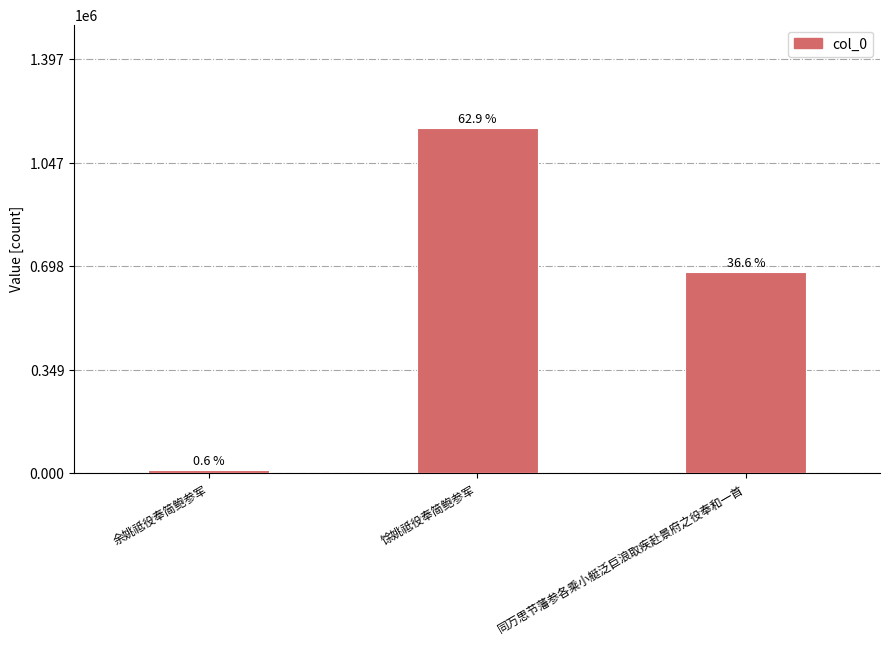

How many bars are there in total?

3